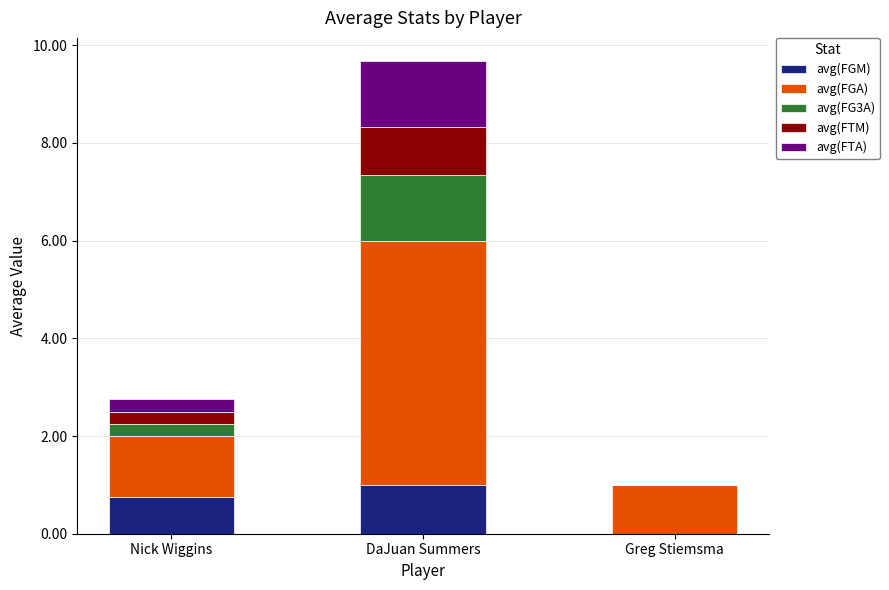

What is the total value across all series at DaJuan Summers?

9.7